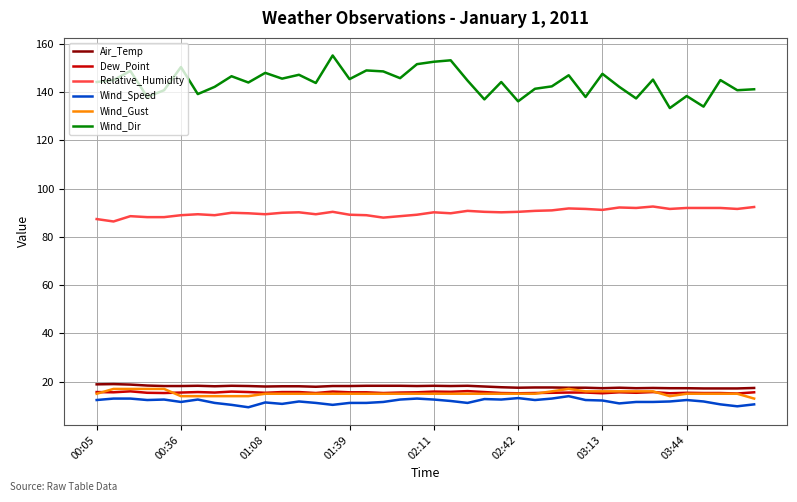

Count the number of data series in this chart.

6